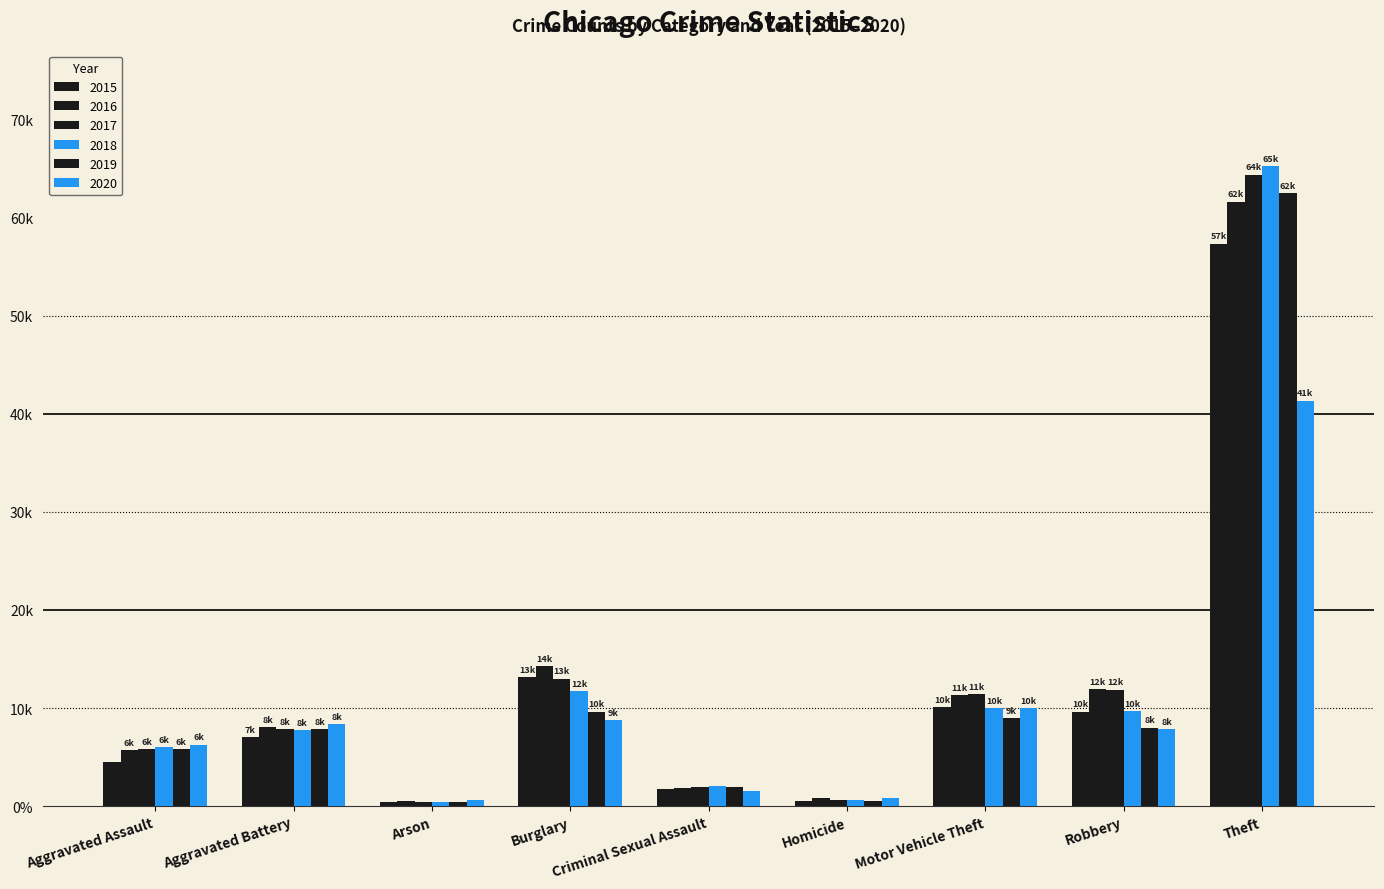

Does the chart contain any negative values?

No